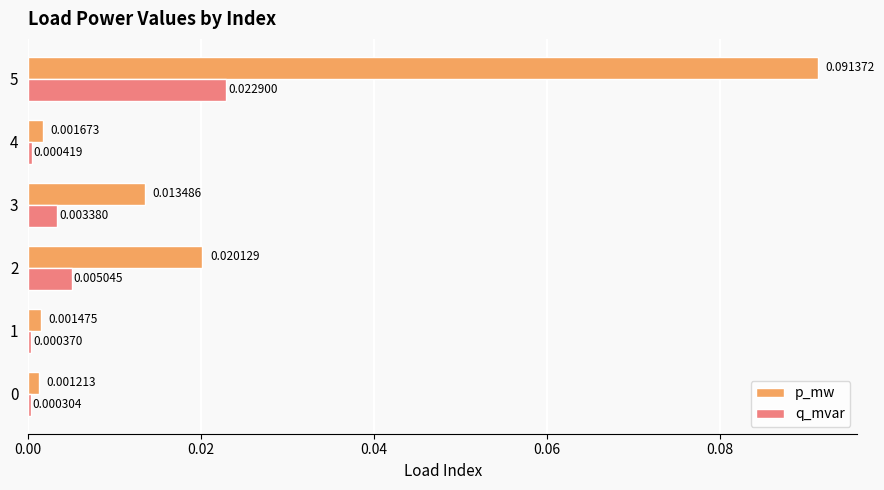

Between 2 and 5, which series saw the biggest shift?

p_mw